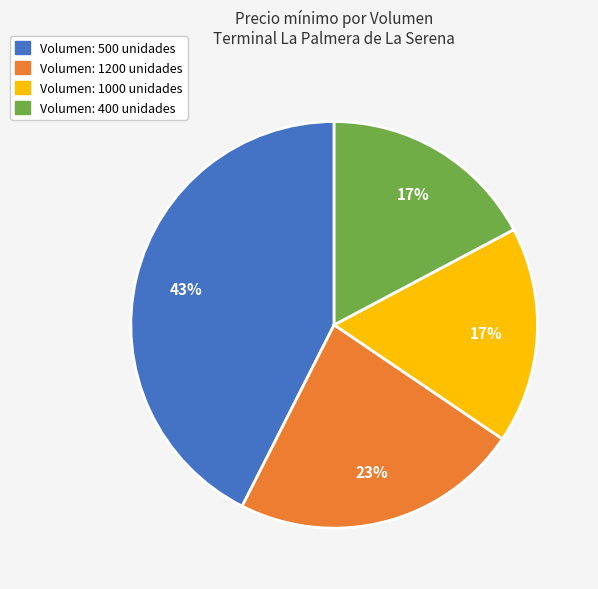

Is there any slice that represents more than half of the pie?

No